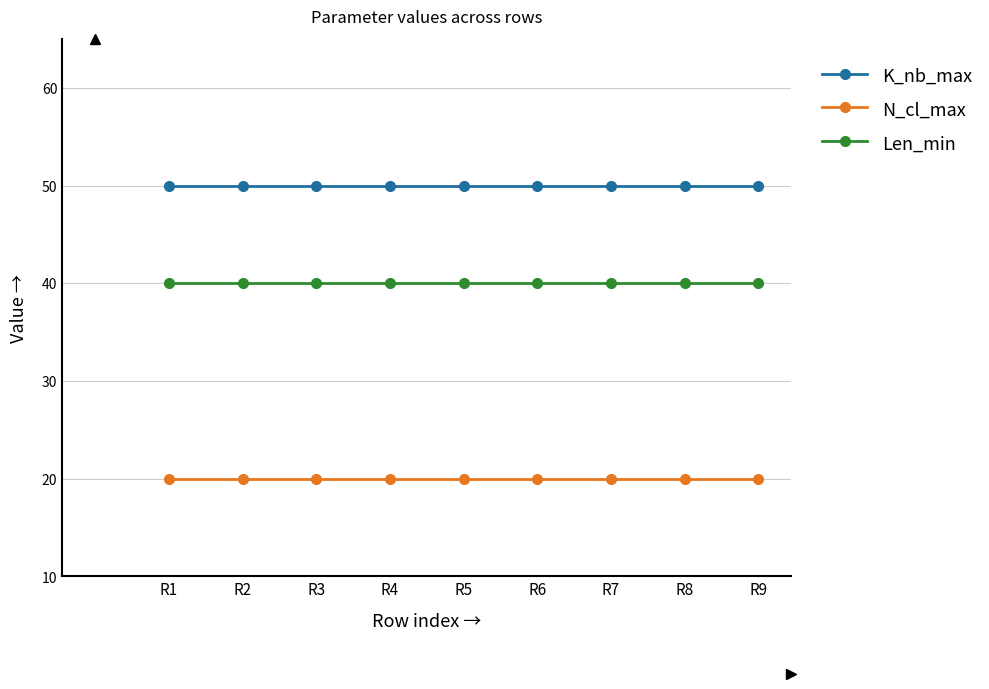

Is it true that N_cl_max equals 20 at R8?

True